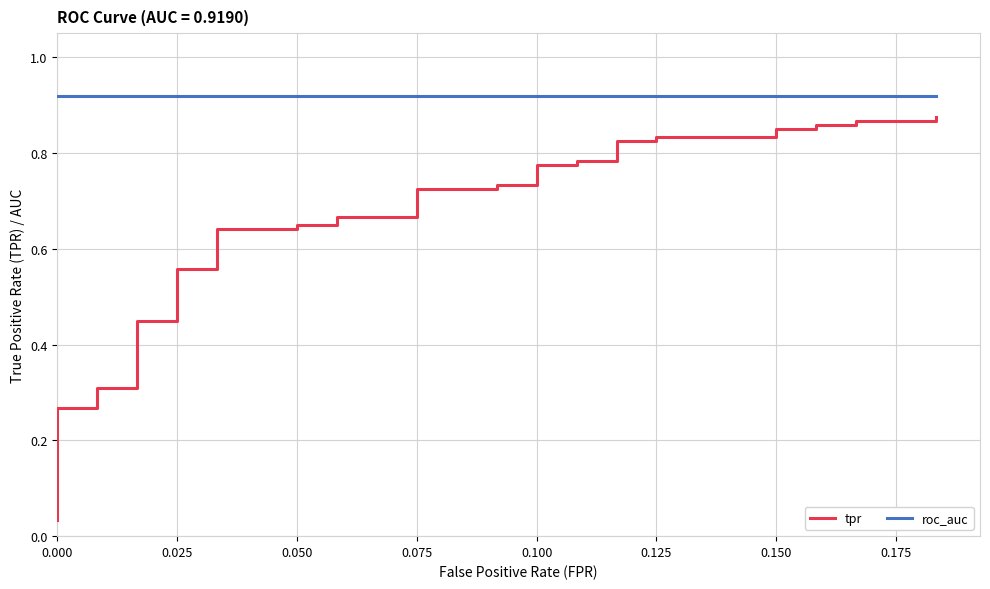

What is the sum of the roc_auc values at 30 and 36?

1.8